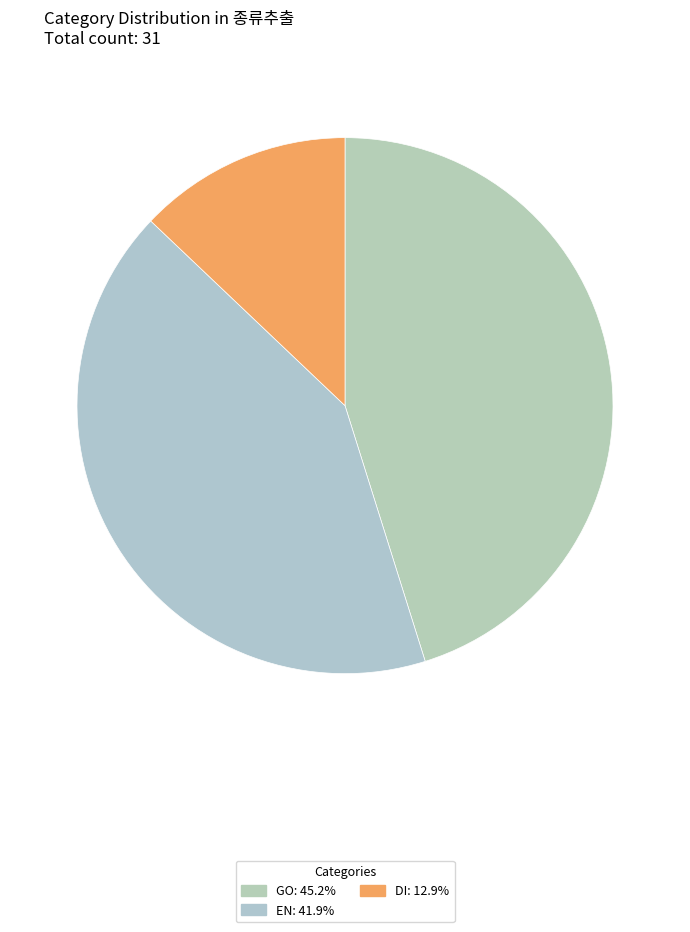

What is the largest slice in the pie chart?

GO